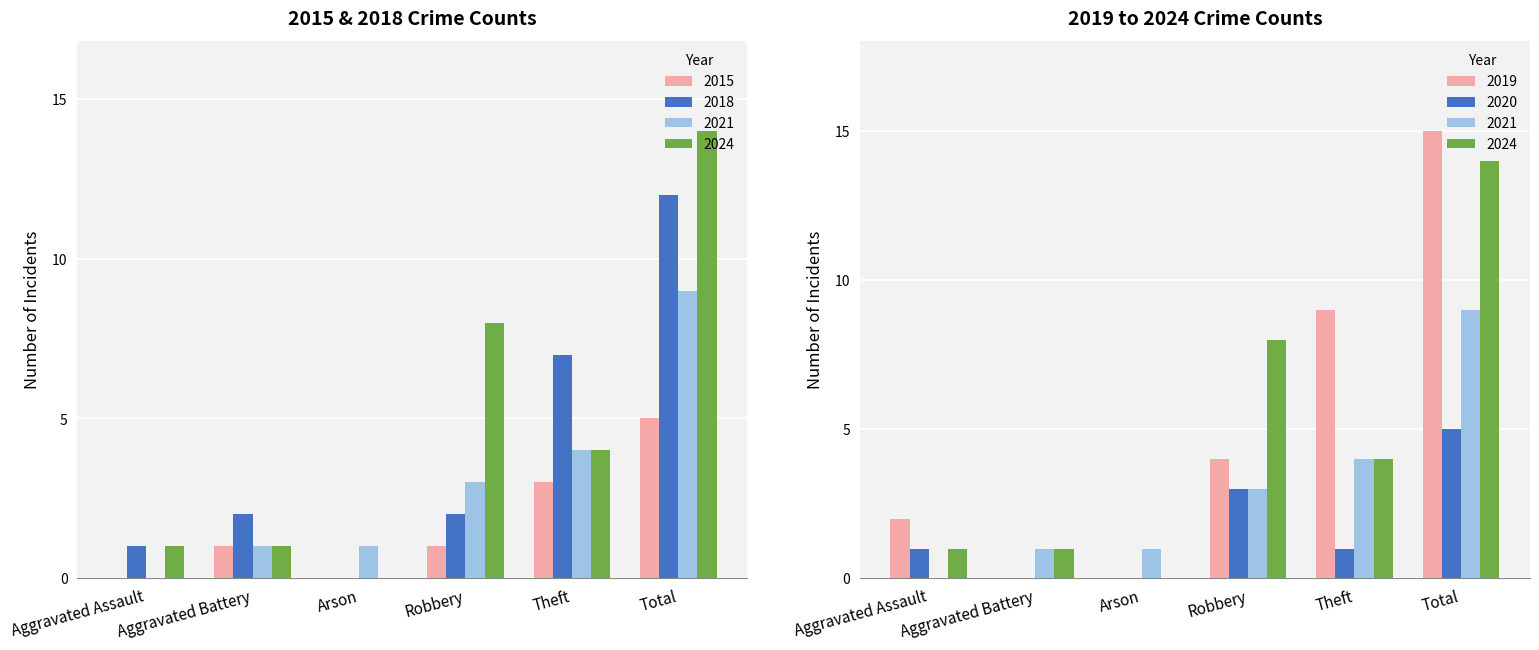

What is the maximum value for 2024?

14